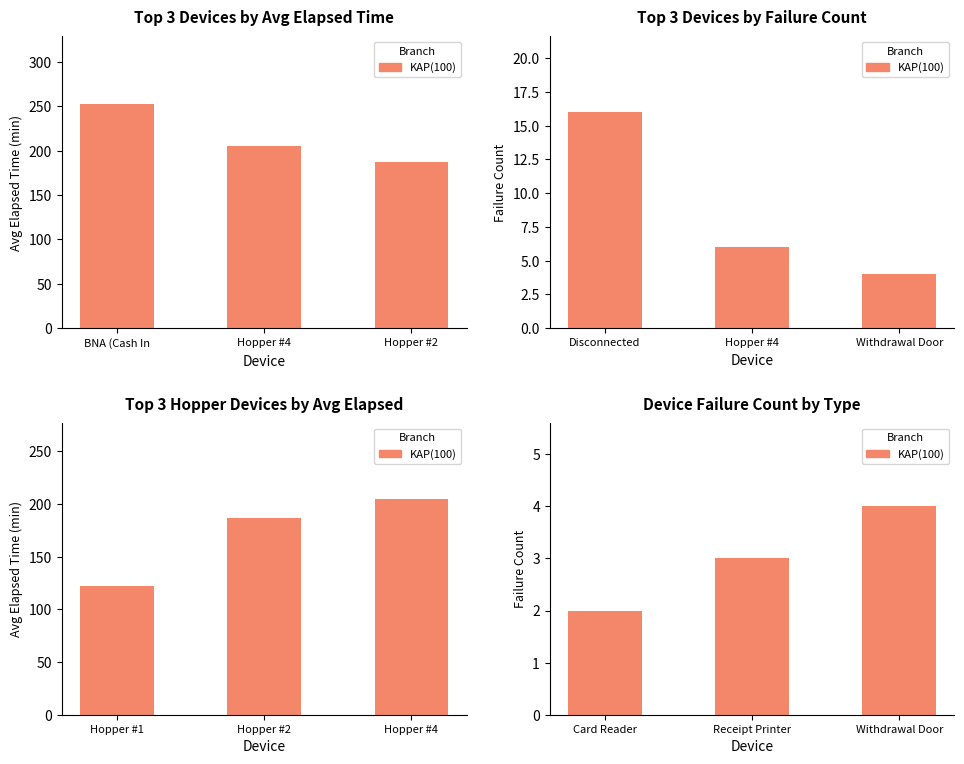

What is the difference between the second highest and minimum values?

1